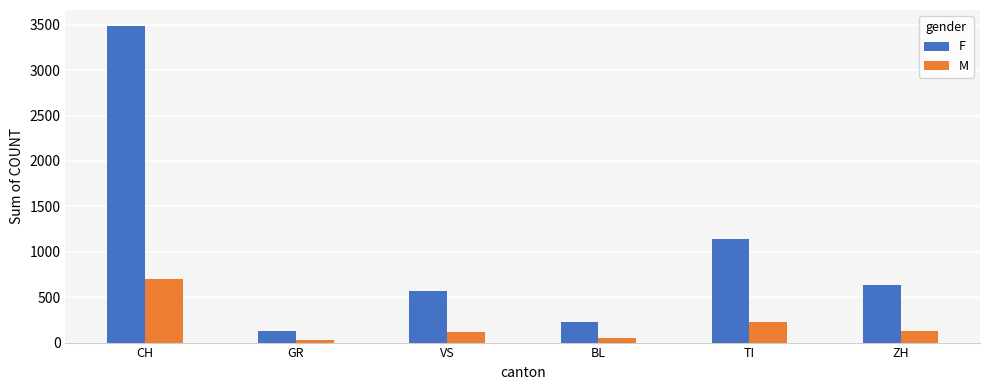

Rank the series by their average value, from lowest to highest.

M, F